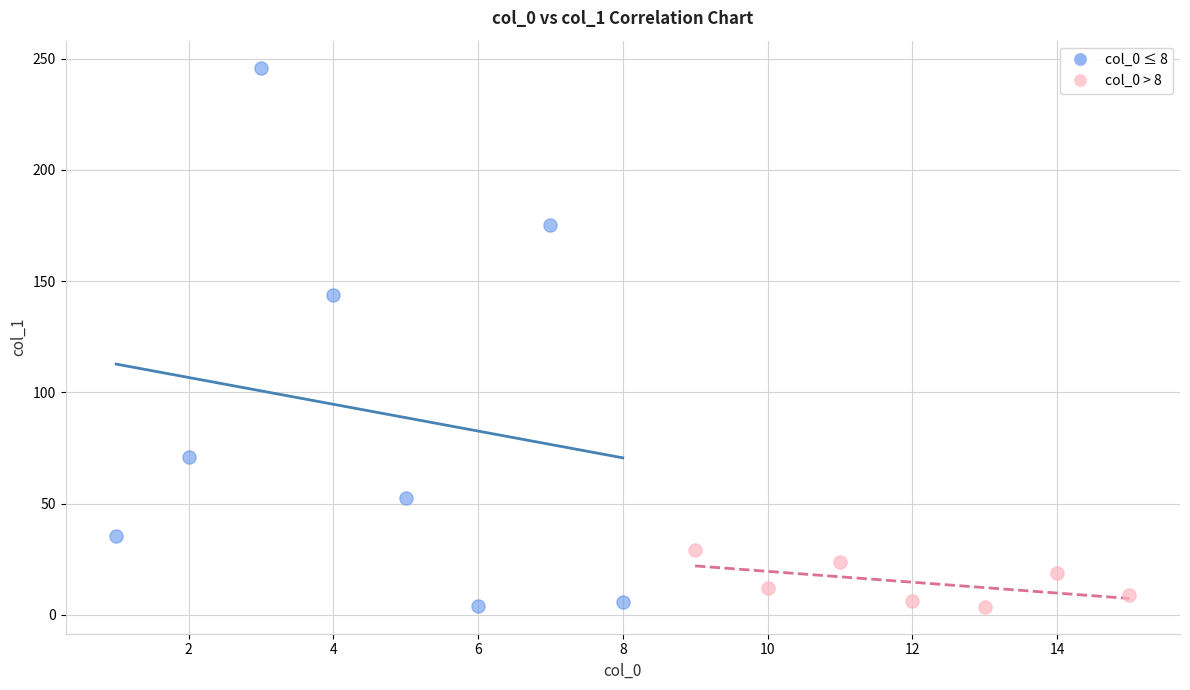

Which series has the largest Y range (max minus min)?

col_0 ≤ 8